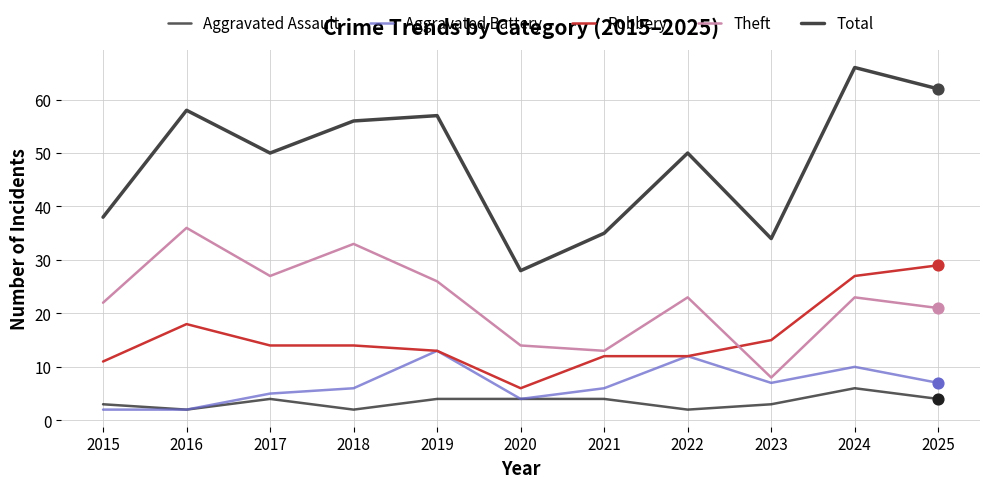

What is the total value across all series at 2019?

113